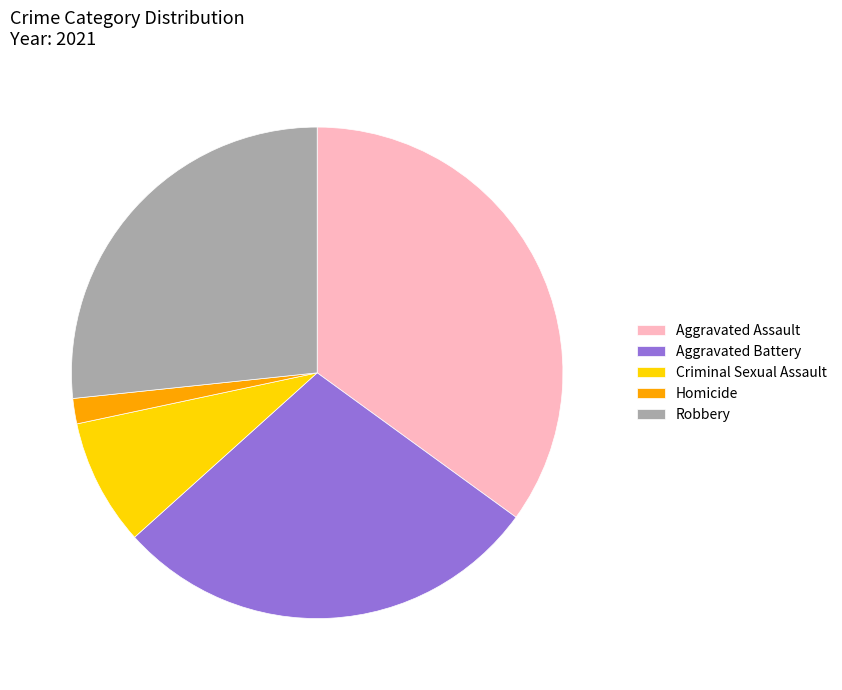

Does any single category account for the majority?

No